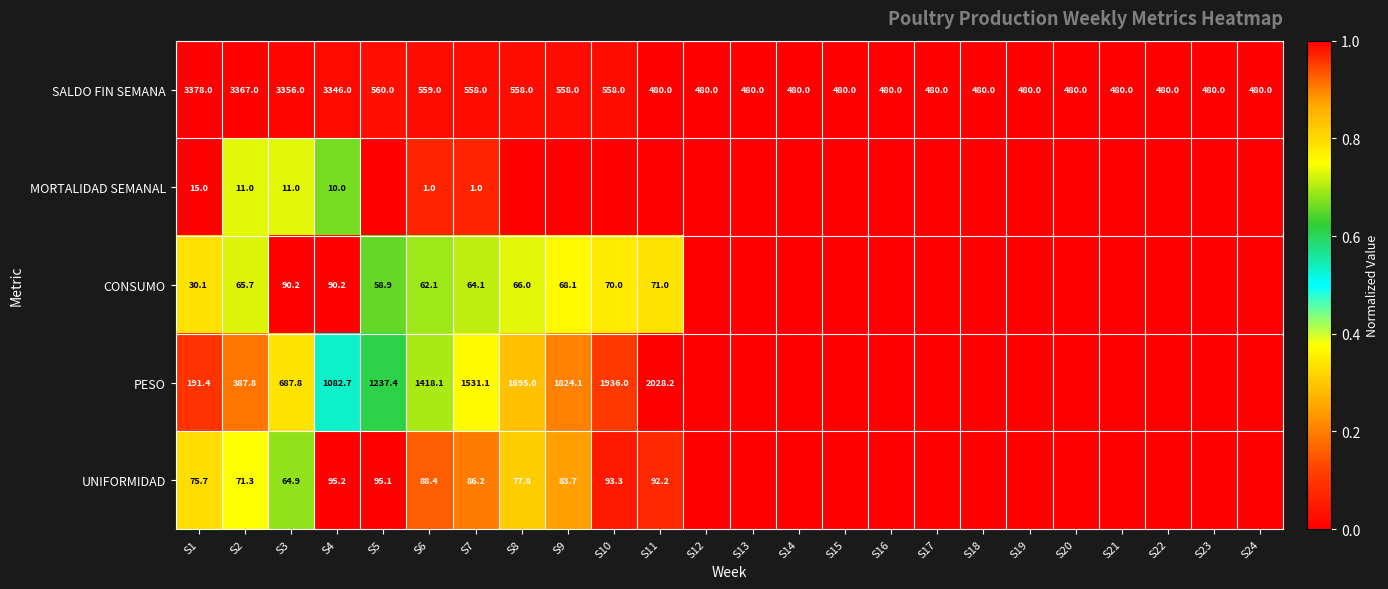

True or false: UNIFORMIDAD has a value of 85.2 at S3.

False